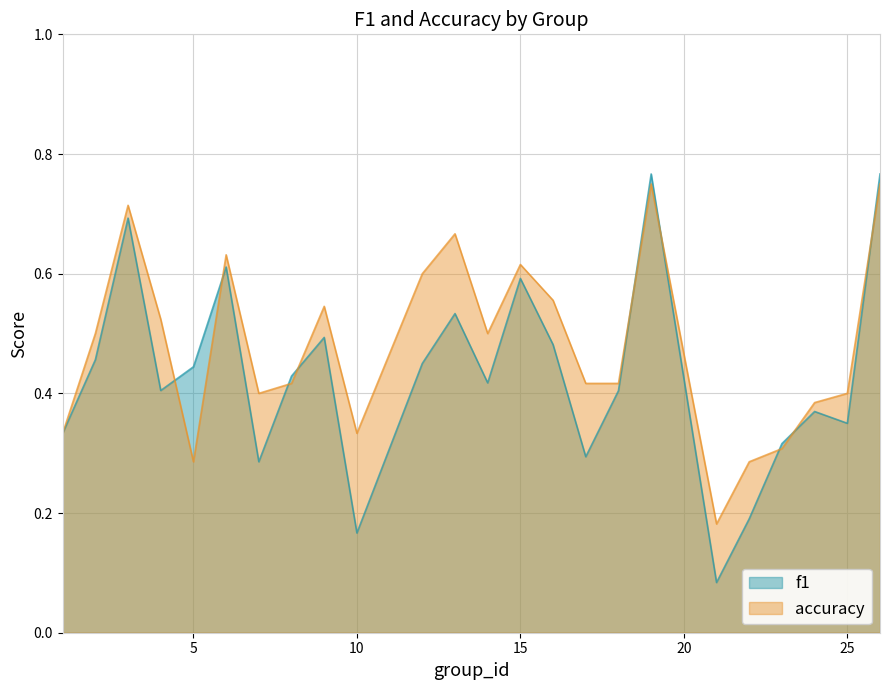

Reading left to right, what are all the values shown in this chart?

f1: 0.3	0.5	0.7	0.4	0.4	0.6	0.3	0.4	0.5	0.2	0.5	0.5	0.4	0.6	0.5	0.3	0.4	0.8	0.1	0.2	0.3	0.4	0.3	0.8
accuracy: 0.3	0.5	0.7	0.5	0.3	0.6	0.4	0.4	0.5	0.3	0.6	0.7	0.5	0.6	0.6	0.4	0.4	0.8	0.2	0.3	0.3	0.4	0.4	0.8